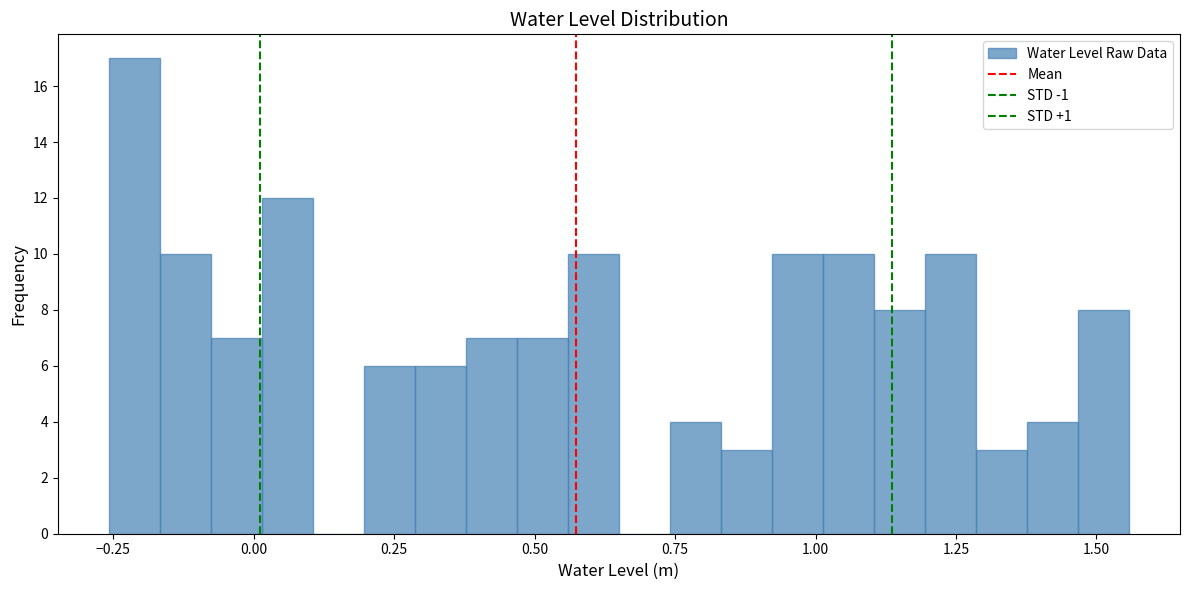

Read against the x-axis, roughly where is the centre of the tallest bar?

-0.20